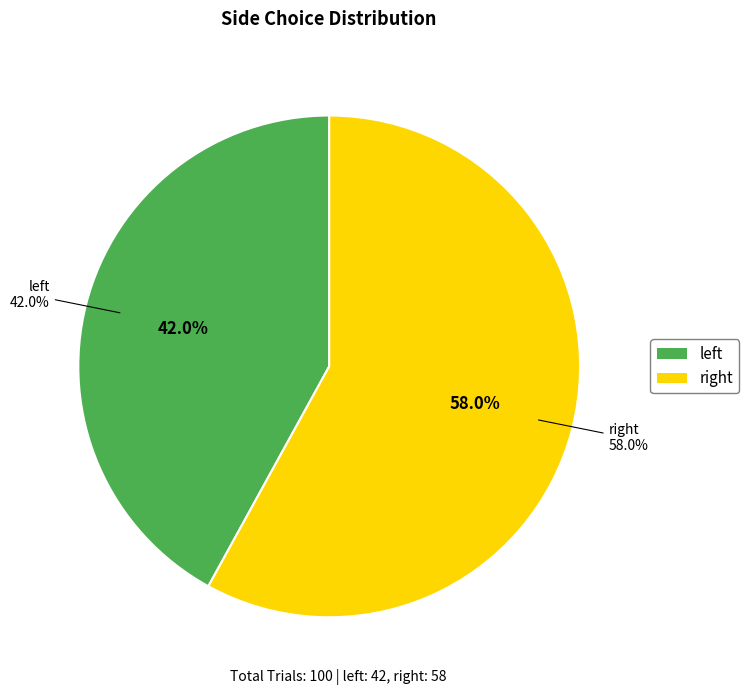

Which category has the biggest portion of the pie?

right